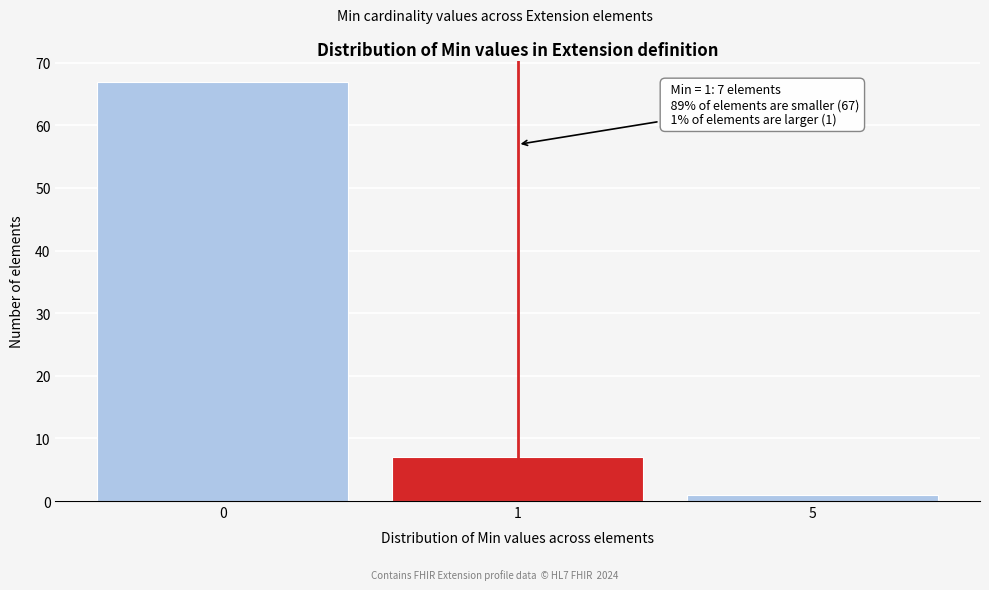

Reading right to left, what are all the values shown in this chart?

5=1	1=7	0=67